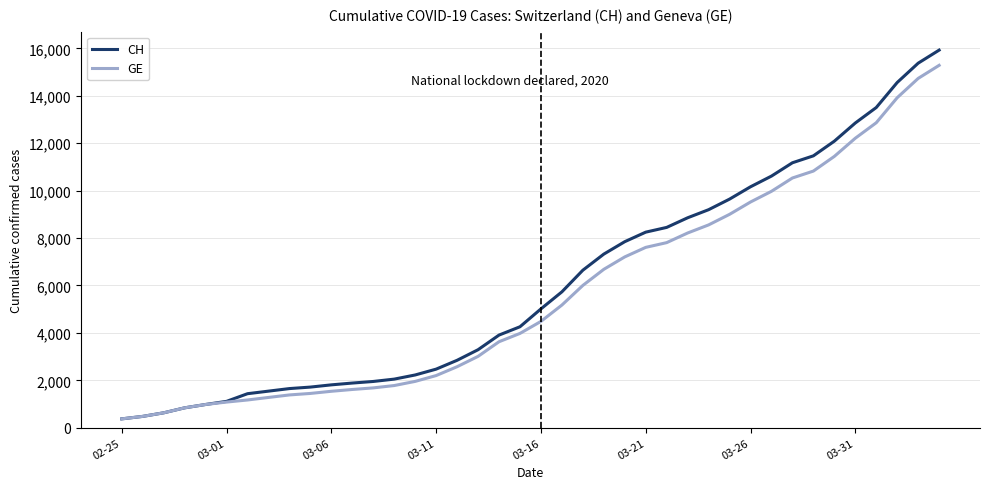

Which series has the largest range (max minus min)?

CH